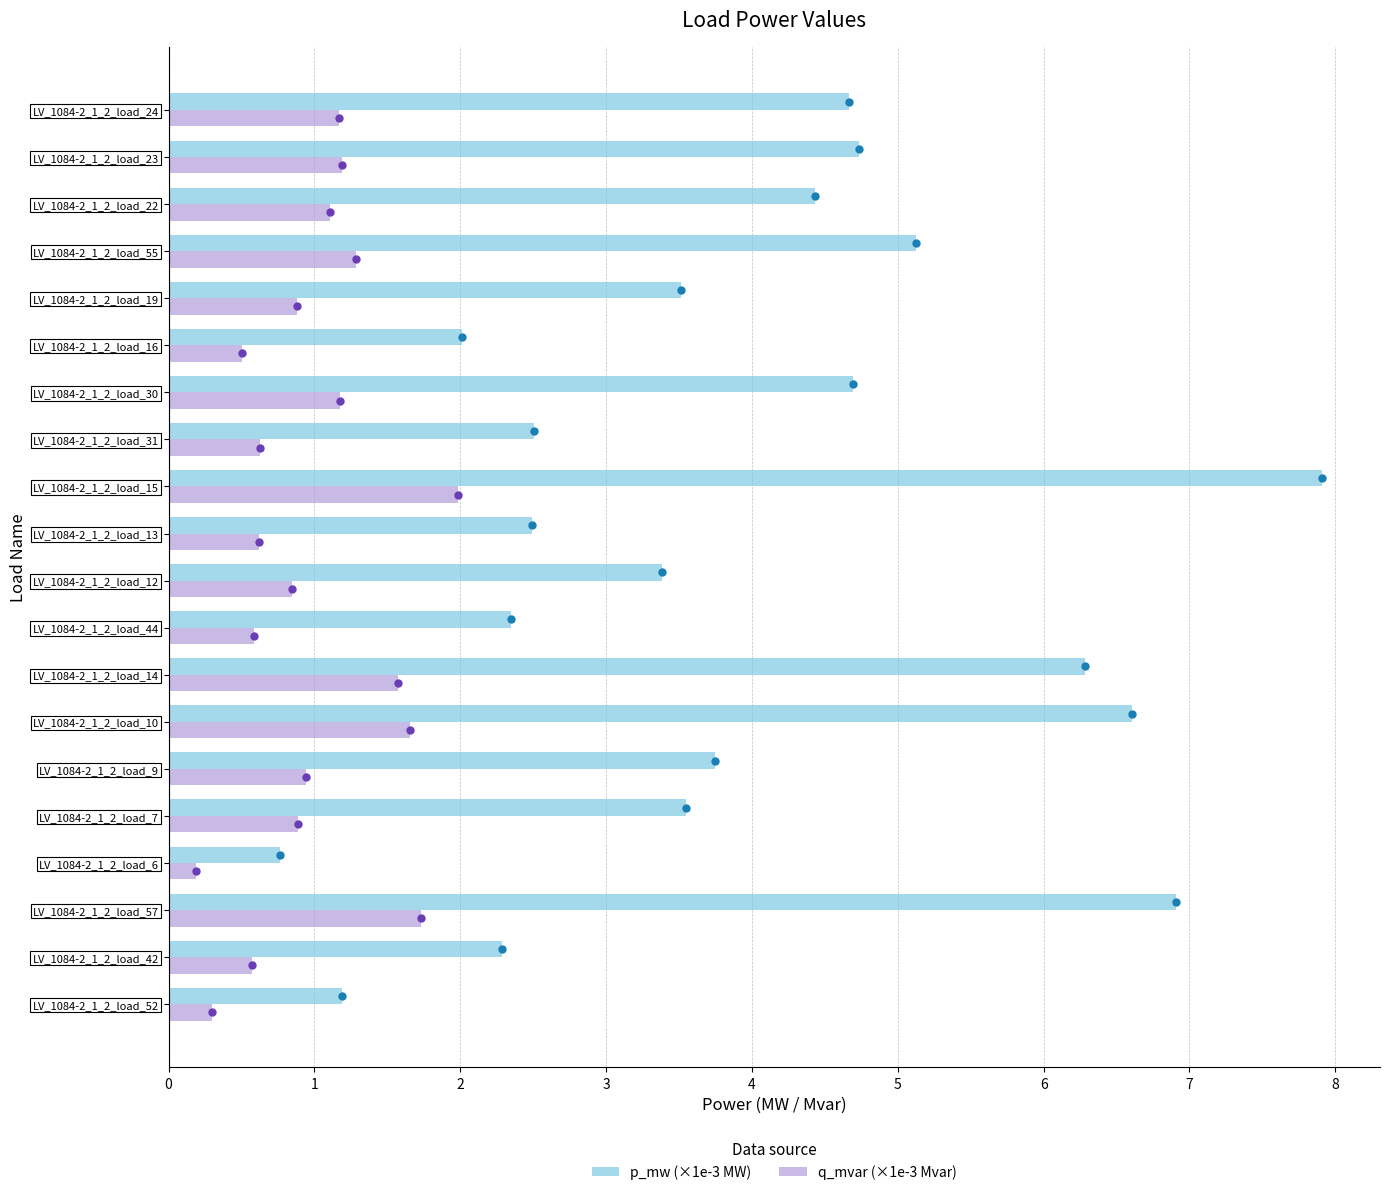

Where is p_mw (×1e-3 MW) nearest to the value 4?

LV_1084-2_1_2_load_9